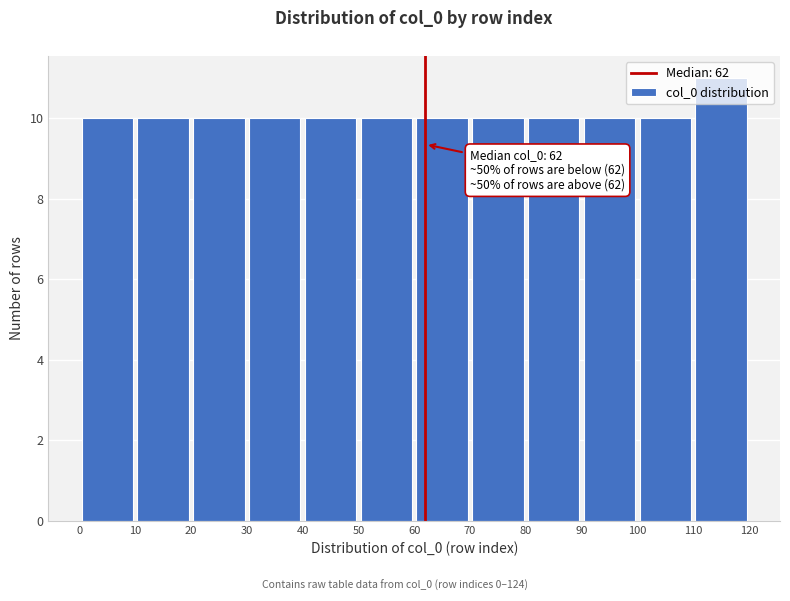

Over which range of the x-axis is the bar tallest?

110 to 120